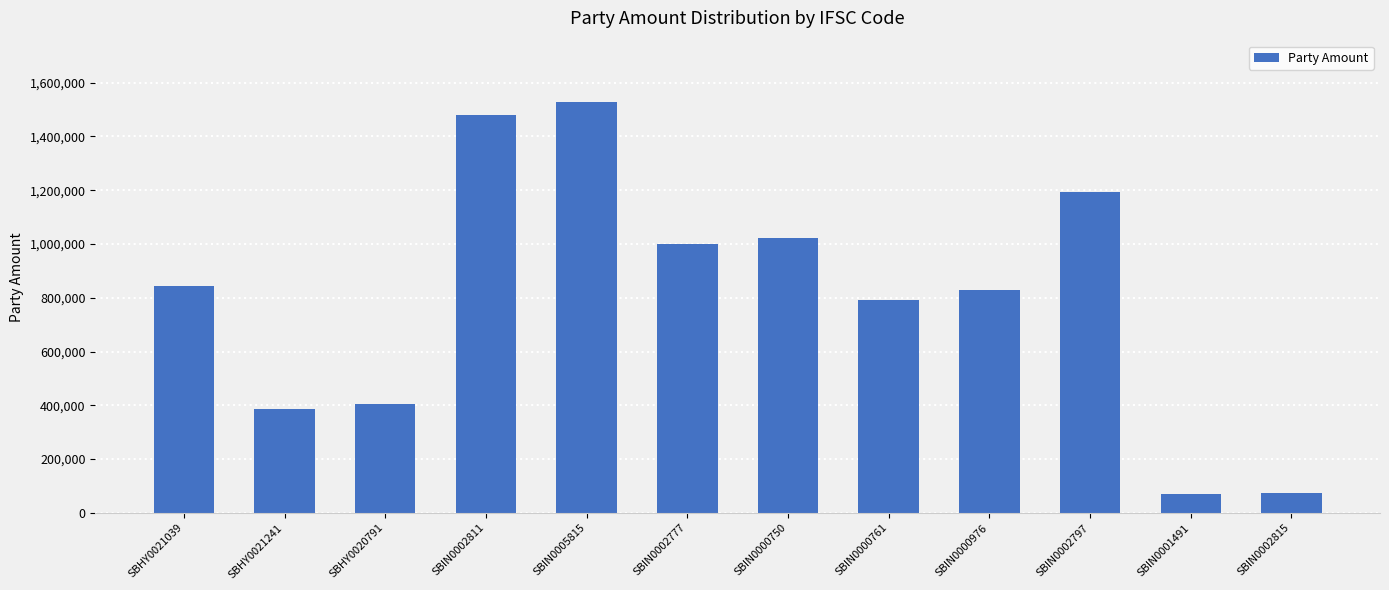

Does the chart contain stacked bars?

No